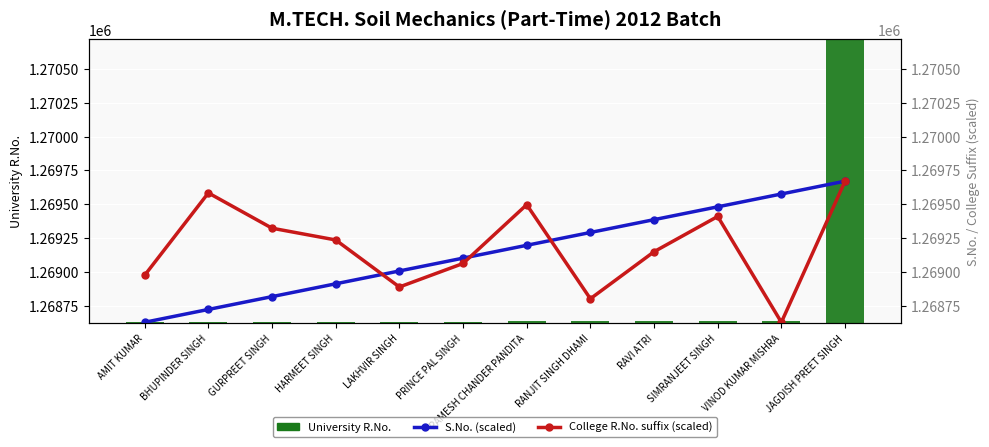

What is the smallest value displayed?

1268627.0